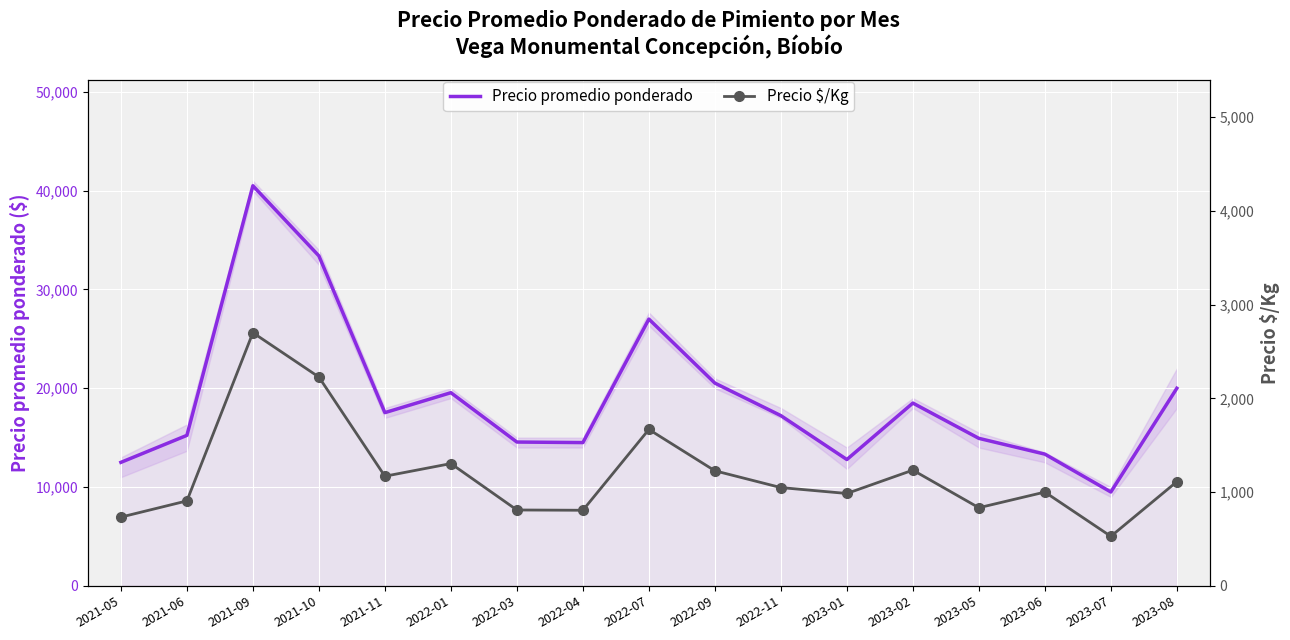

Reading left to right, extract all data points from this chart.

Precio promedio ponderado: 2021-05=12500	2021-06=15233	2021-09=40500	2021-10=33400	2021-11=17533	2022-01=19551	2022-03=14556	2022-04=14500	2022-07=27000	2022-09=20523	2022-11=17228	2023-01=12786	2023-02=18500	2023-05=14929	2023-06=13333	2023-07=9500	2023-08=20000
Precio $/Kg: 2021-05=733	2021-06=906	2021-09=2700	2021-10=2227	2021-11=1169	2022-01=1304	2022-03=809	2022-04=806	2022-07=1668	2022-09=1227	2022-11=1048	2023-01=985	2023-02=1234	2023-05=833	2023-06=1000	2023-07=528	2023-08=1111